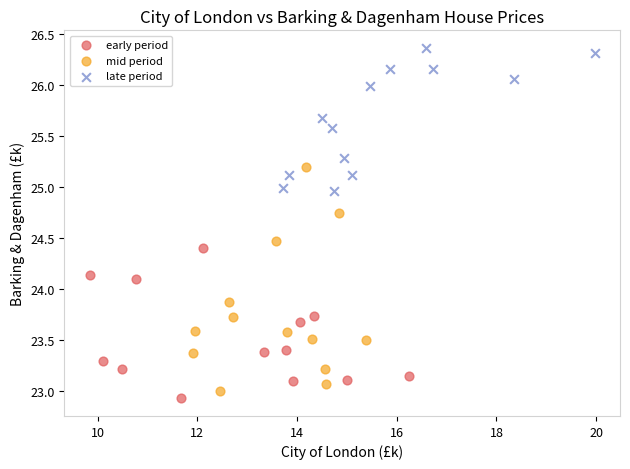

Which series contains the highest Y value?

late period